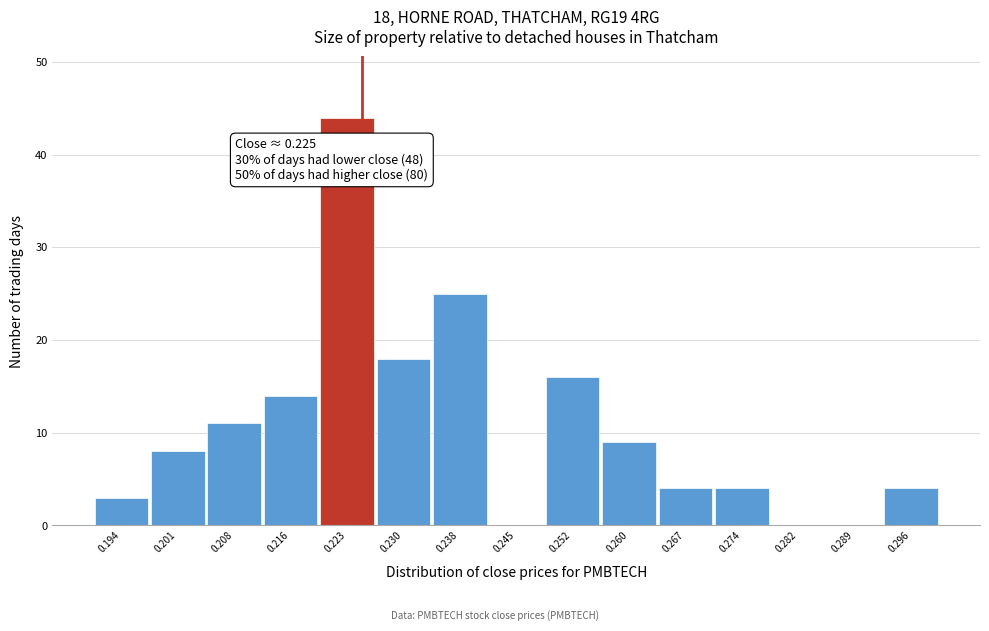

Over which range of the x-axis is the bar tallest?

0.219 to 0.227